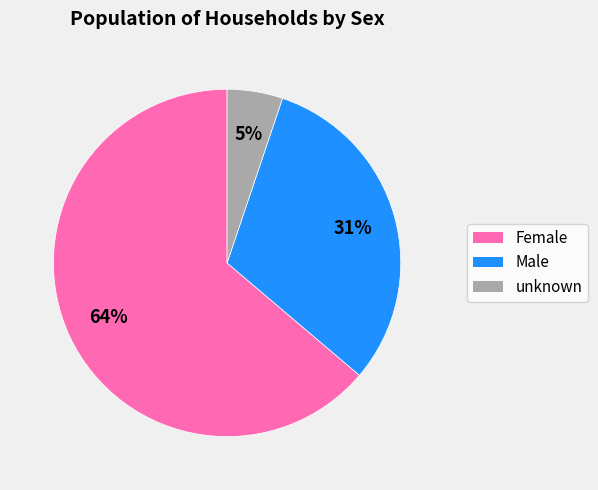

Is there any slice that represents more than half of the pie?

Yes